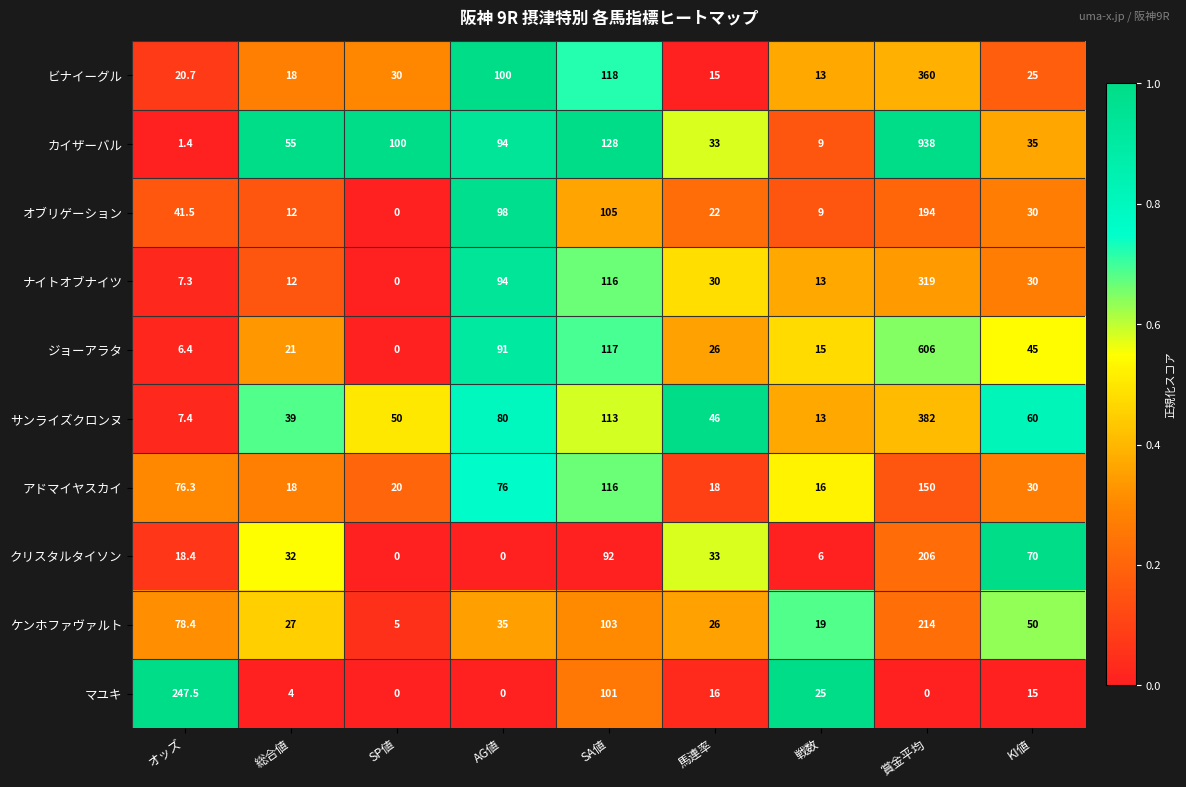

List the series in order of their peak value, lowest first.

アドマイヤスカイ, オブリゲーション, クリスタルタイソン, ケンホファヴァルト, マユキ, ナイトオブナイツ, ビナイーグル, サンライズクロンヌ, ジョーアラタ, カイザーバル